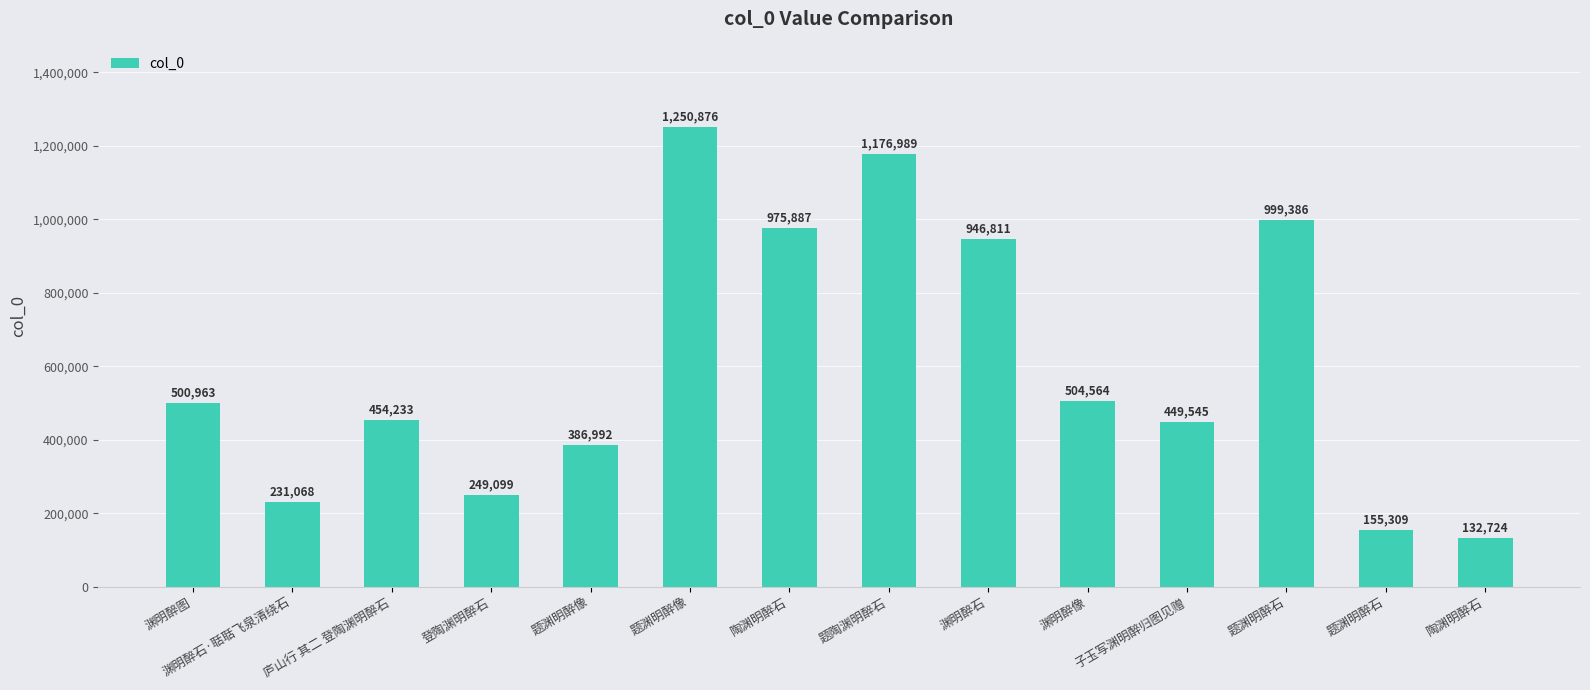

The chart shows a value of 454233 at 庐山行 其二 登陶渊明醉石. True or false?

True